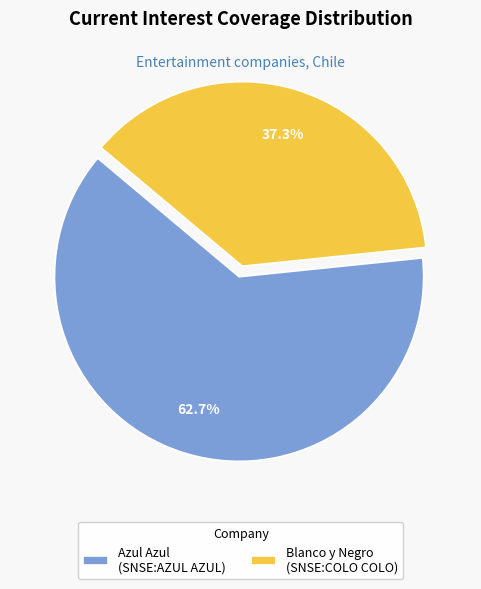

What is the majority slice?

Azul Azul (SNSE:AZUL AZUL)